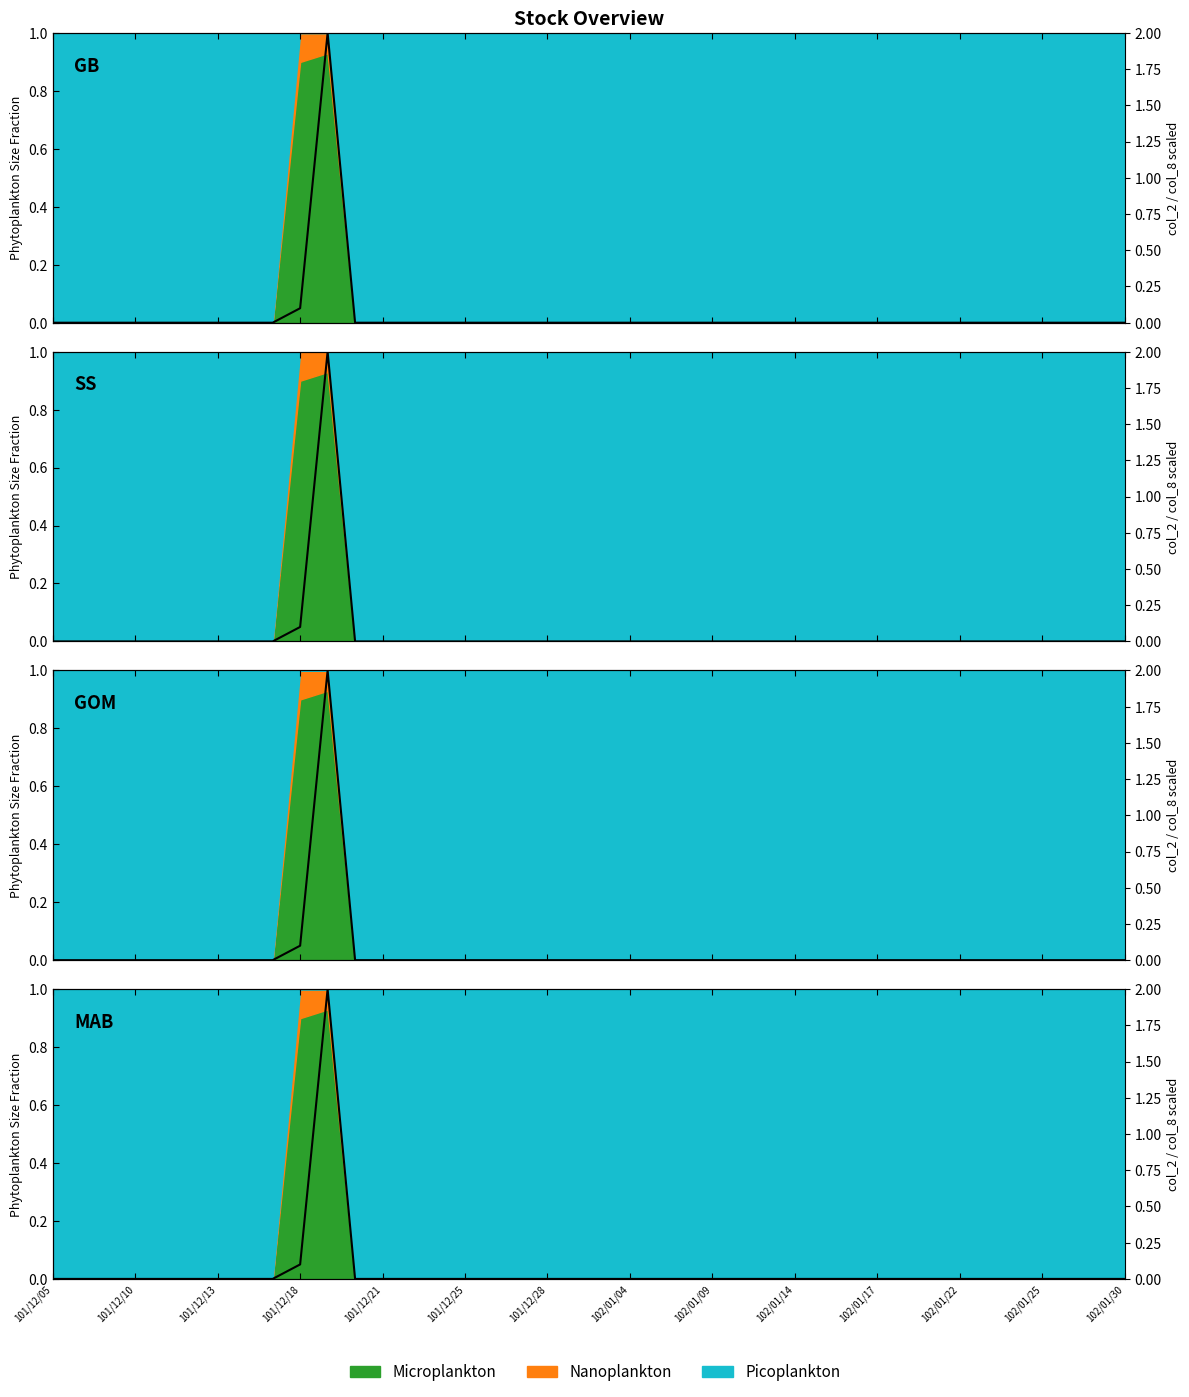

The value at 101/12/10 is 0.0. True or false?

True